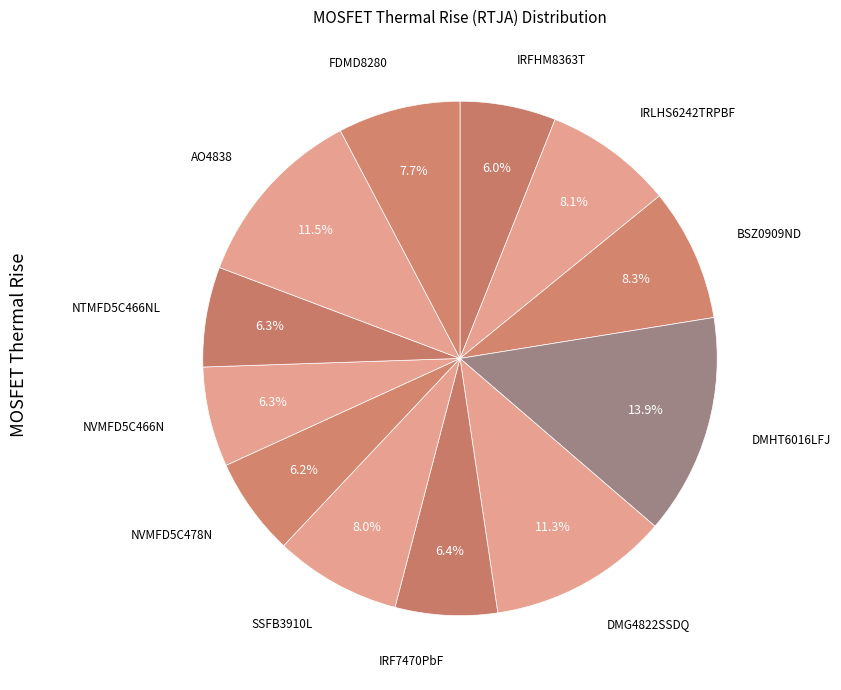

How many slices are in this pie chart?

12